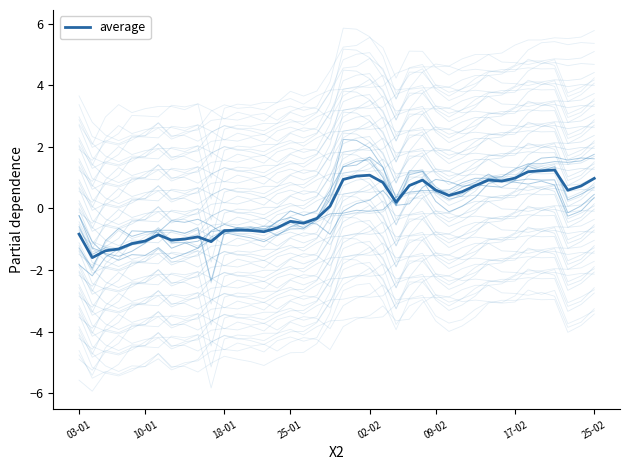

What is the maximum value for average?

1.3